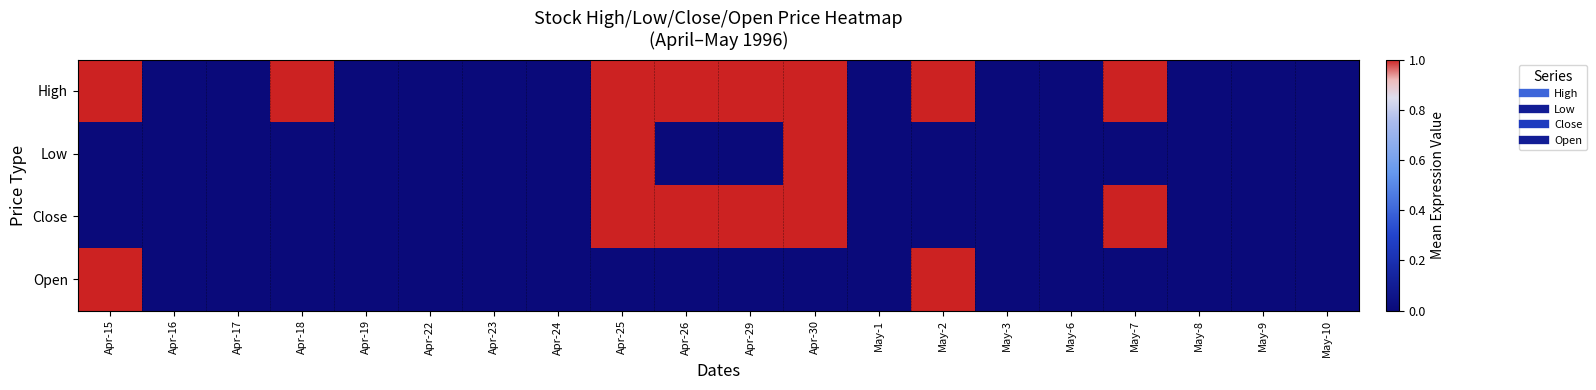

Between Apr-19 and Apr-29, which is larger?

Apr-29